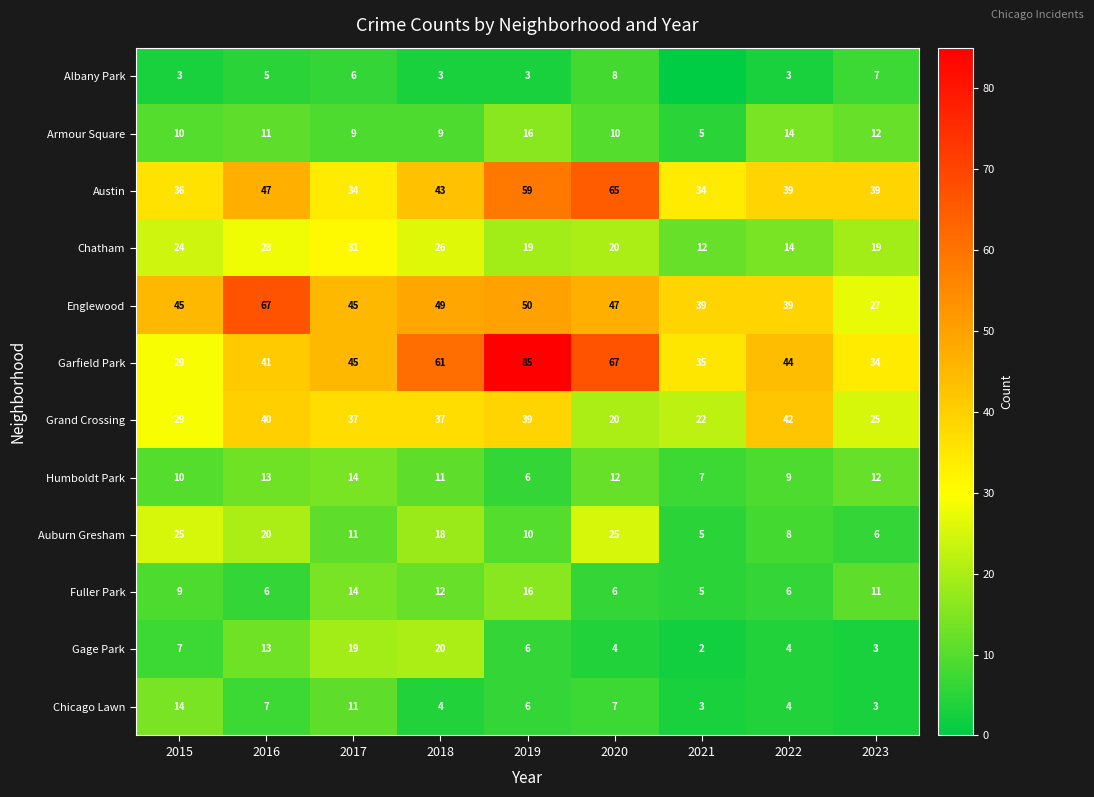

At which category does the chart reach its minimum across all series?

2021